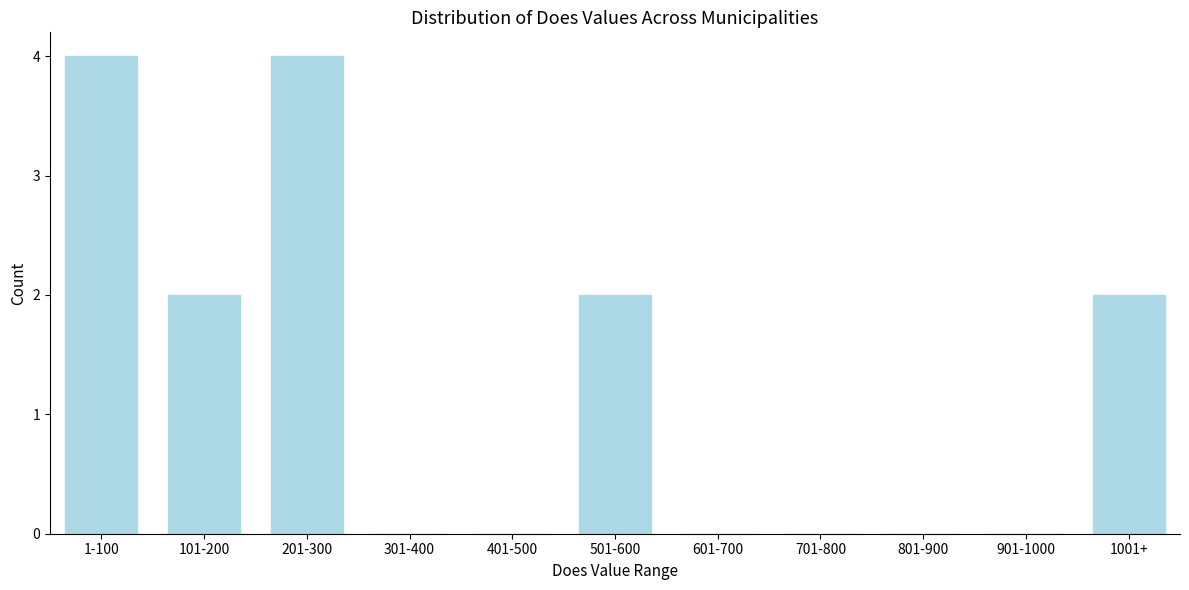

Reading left to right, what are all the values shown in this chart?

1-100=4	101-200=2	201-300=4	301-400=0	401-500=0	501-600=2	601-700=0	701-800=0	801-900=0	901-1000=0	1001+=2